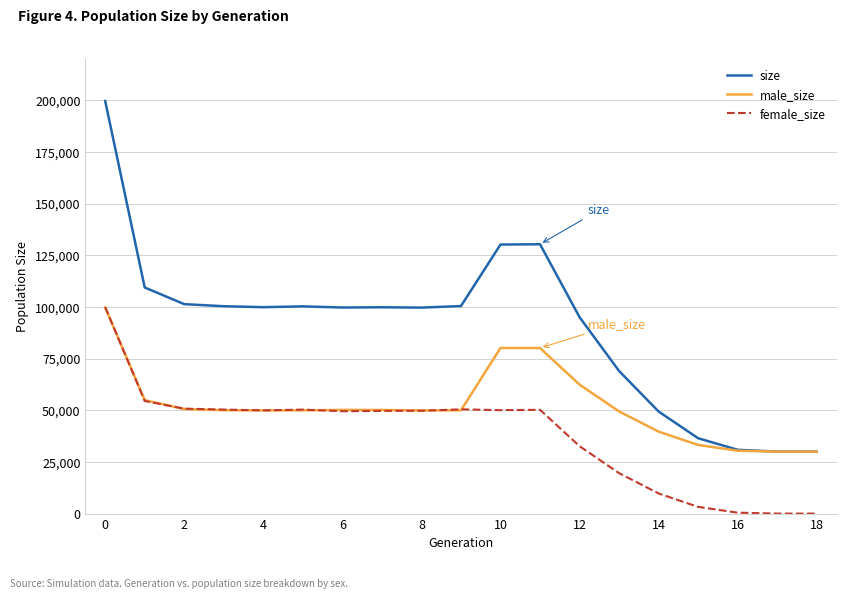

How many lines are shown in the chart?

3